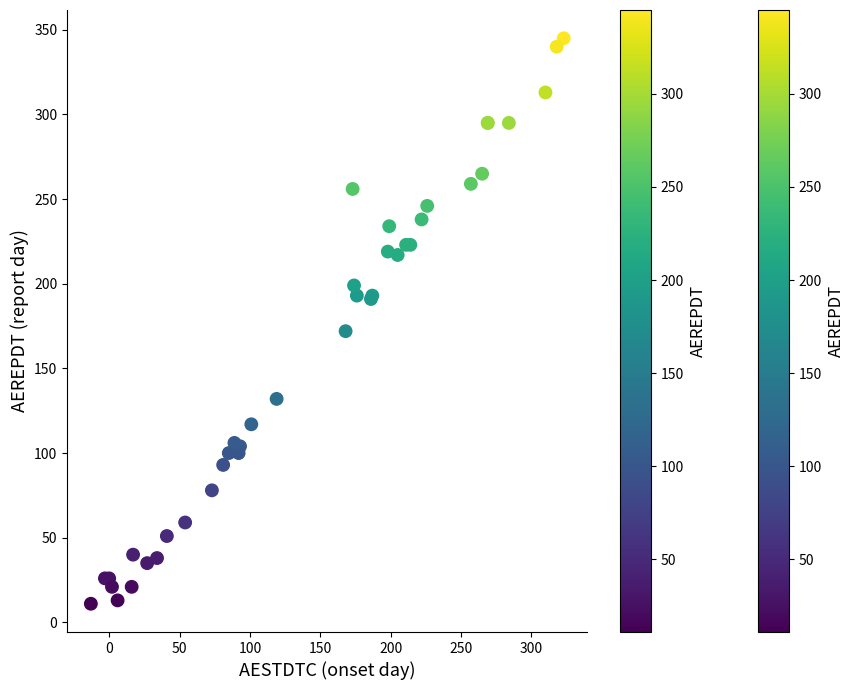

What Y value in the scatter plot is closest to 178?

172